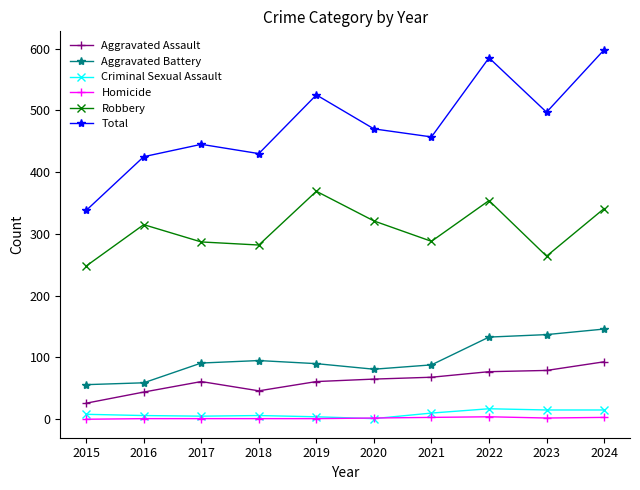

True or false: Homicide and Aggravated Assault intersect in this chart.

False